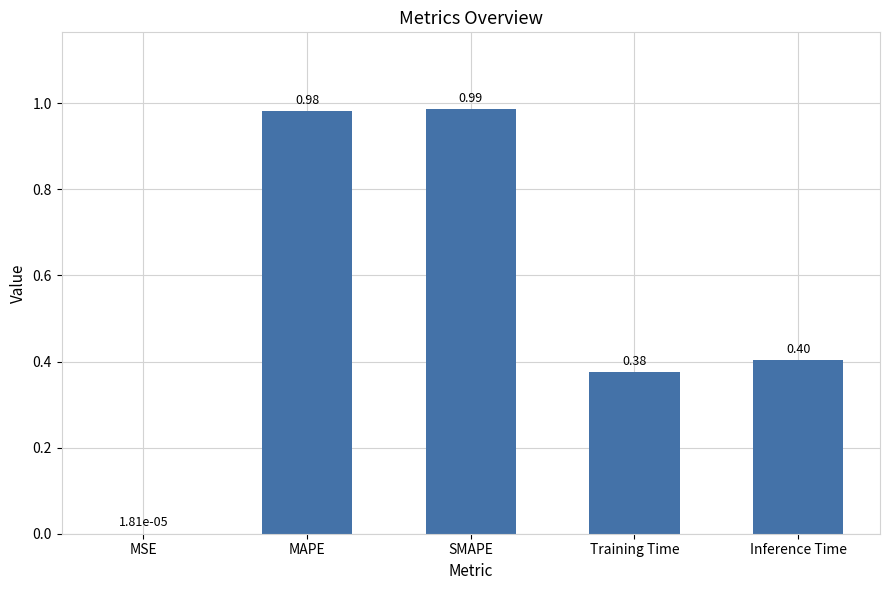

Which category has the highest value across all series?

SMAPE